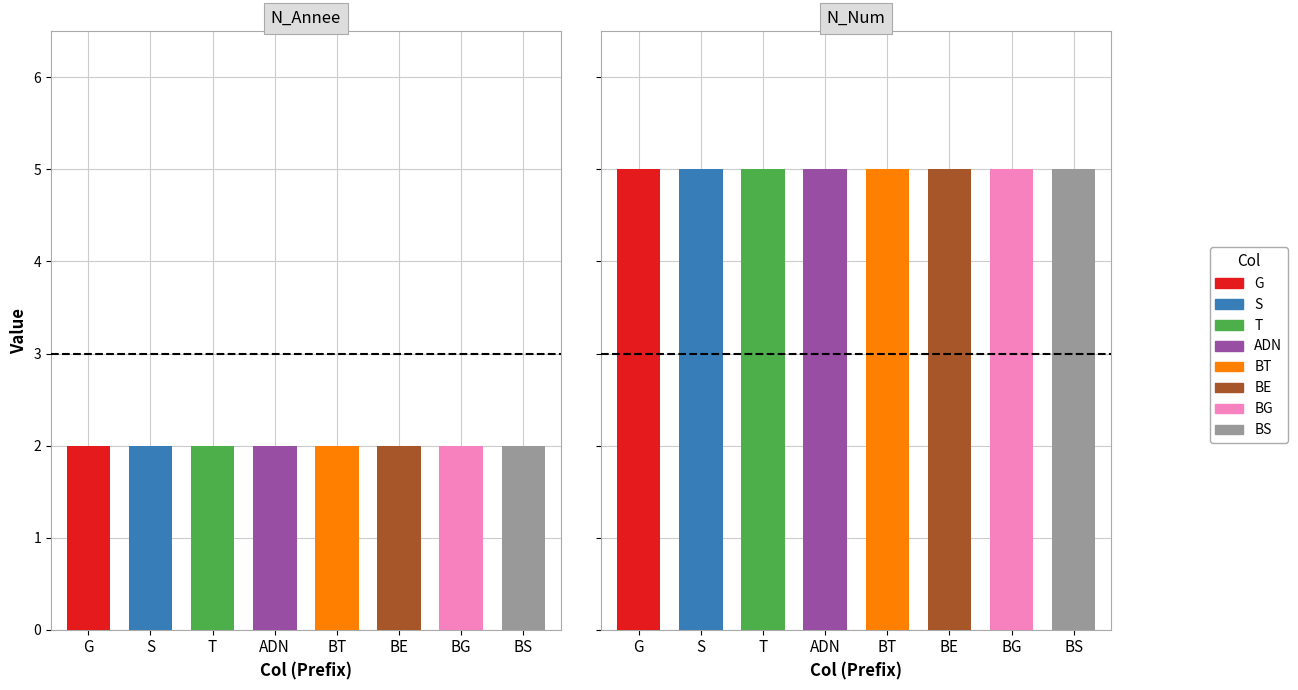

How many bars are there in each group?

2